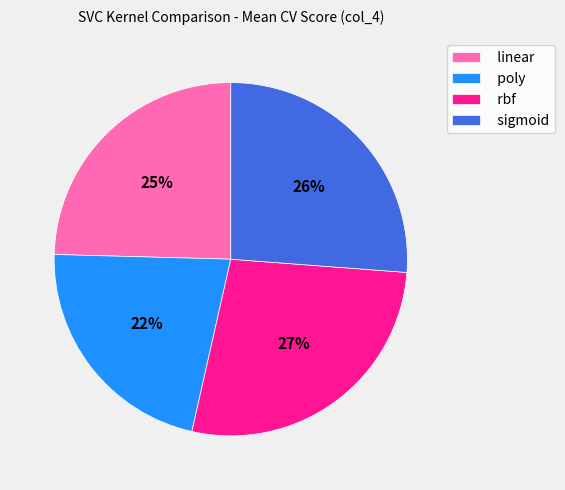

How many segments does this pie chart have?

4